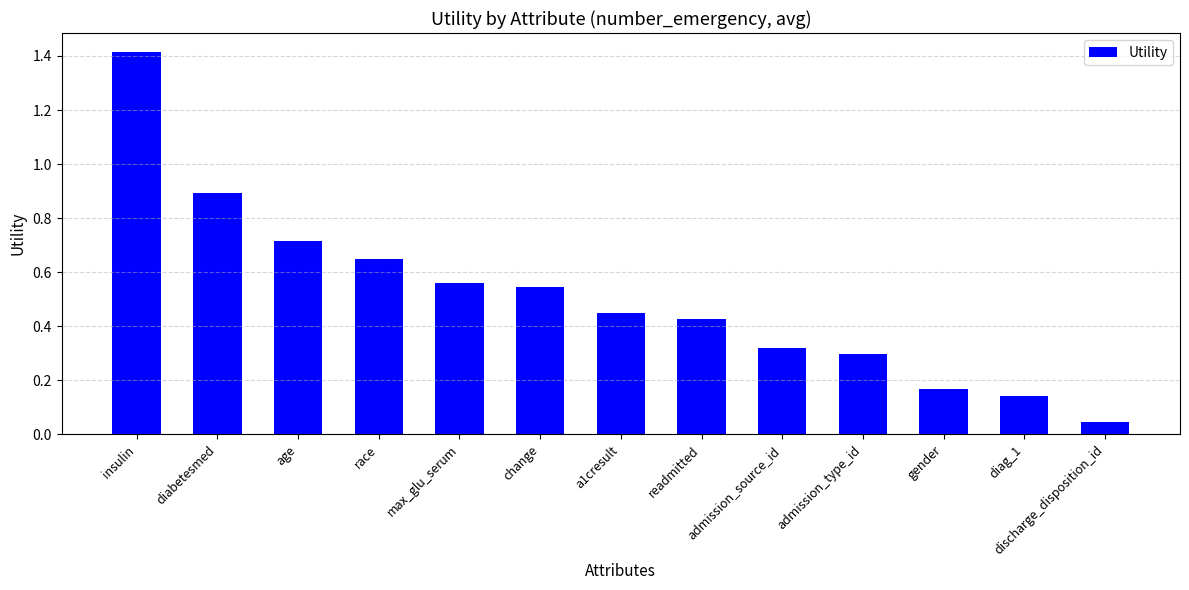

What is the greatest value displayed?

1.4